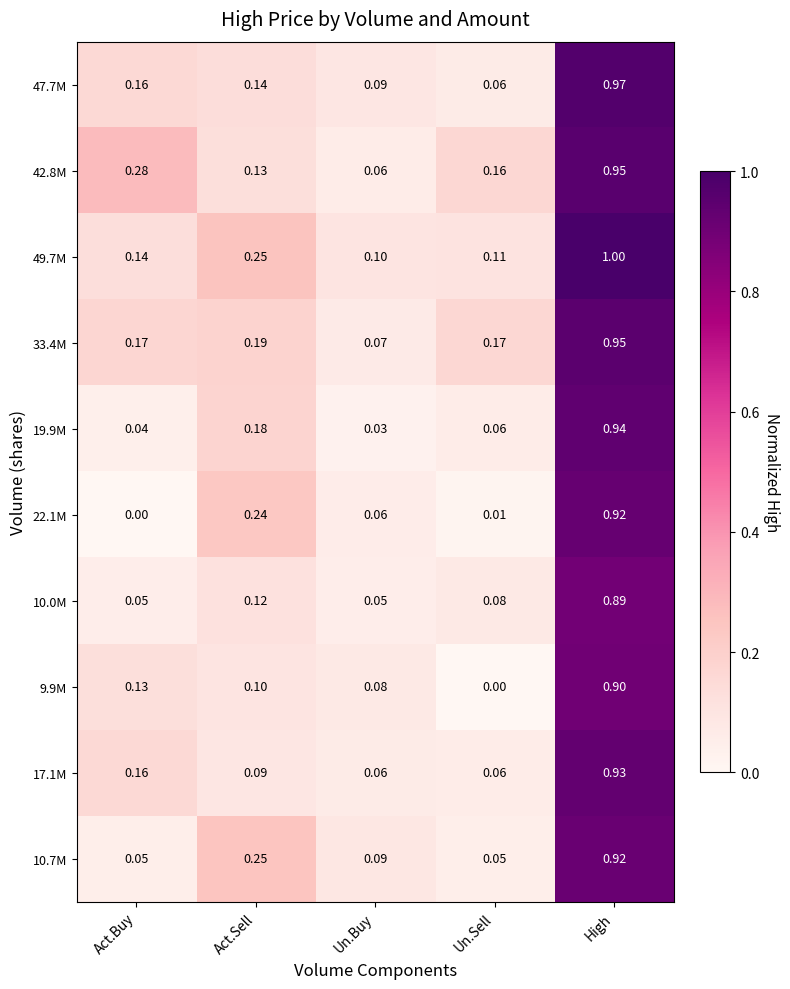

At which label is 22.1M closest to 0?

Act.Buy